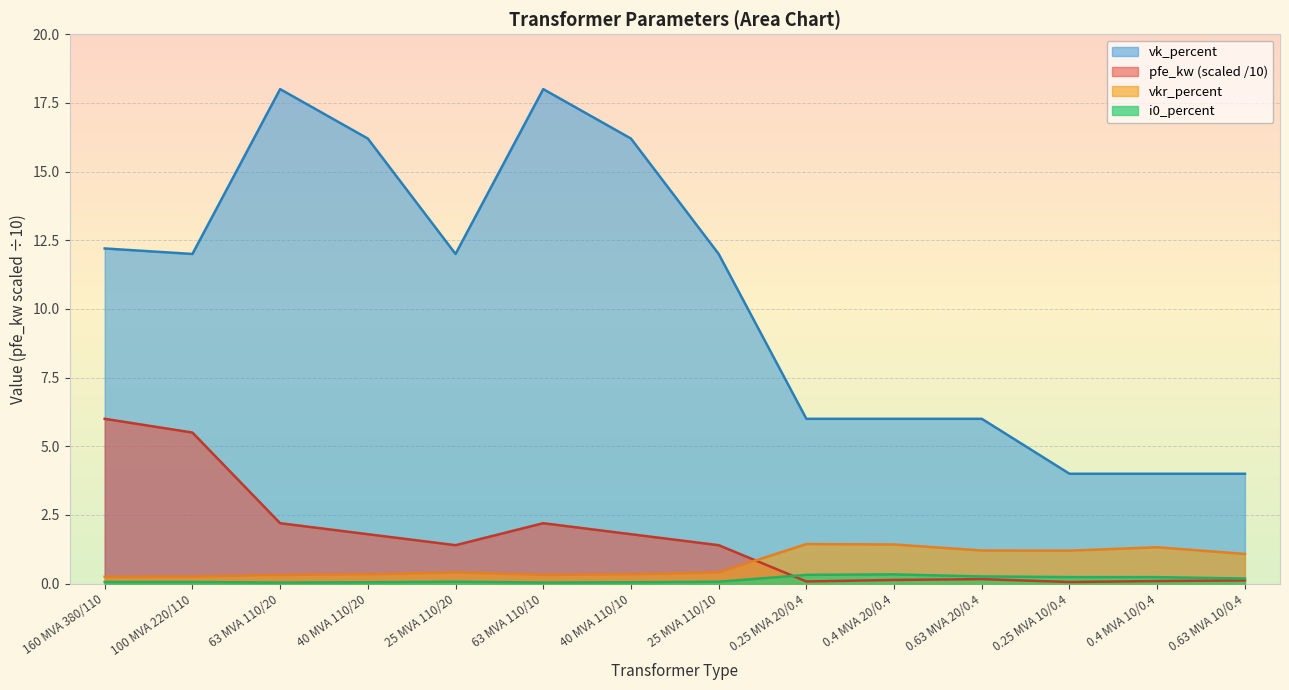

Is the value of vk_percent at 0.63 MVA 20/0.4 greater than the value of i0_percent at 40 MVA 110/10?

Yes